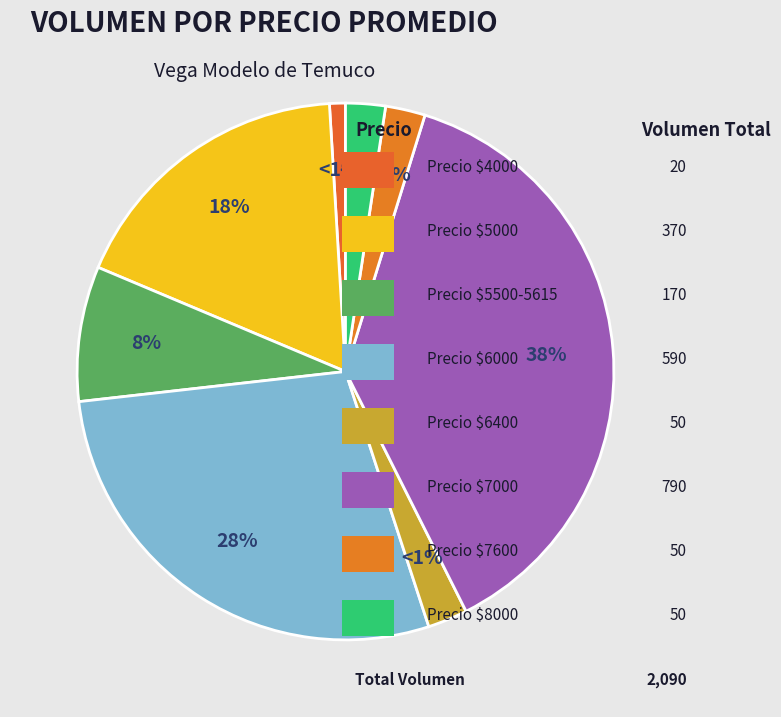

Does 65 represent more than half of the total?

No